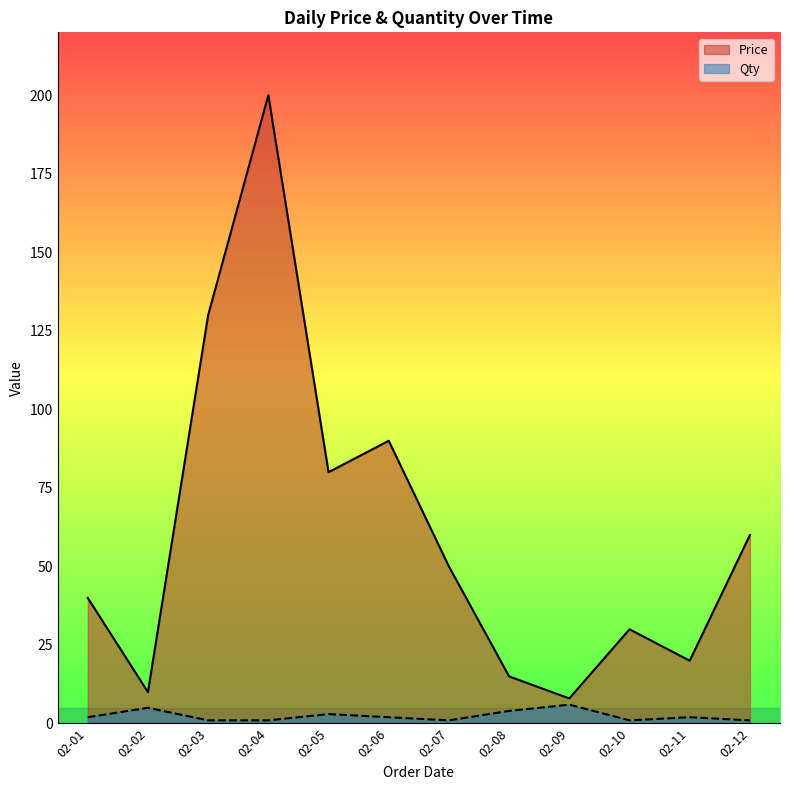

What is the difference between the maximum and minimum values in the Qty series?

5.0